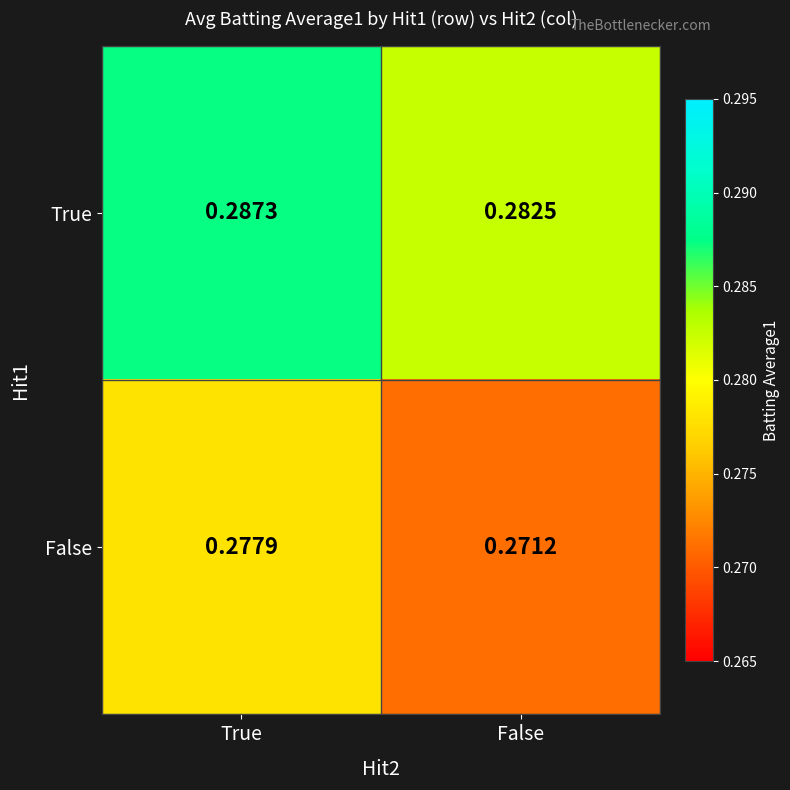

At False, list the series in order from largest to smallest.

True, False